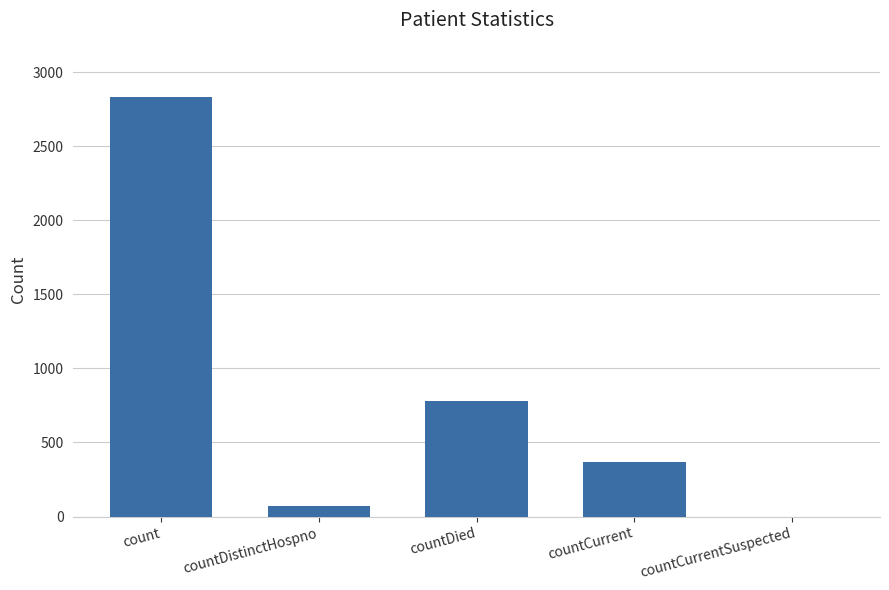

Which has a higher value, countCurrentSuspected or count?

count